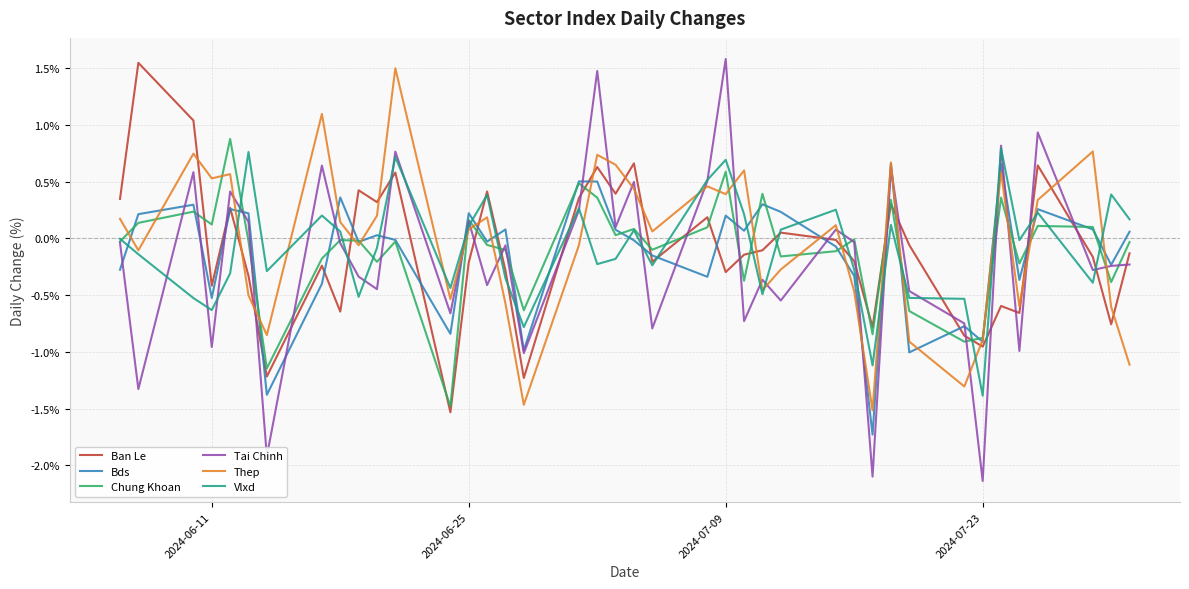

What are all the series names shown in the legend?

Ban Le, Bds, Chung Khoan, Tai Chinh, Thep, Vlxd